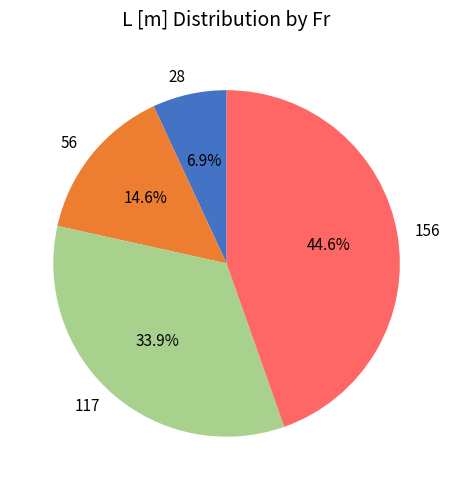

Is it true that 56 is 1% of the pie?

False